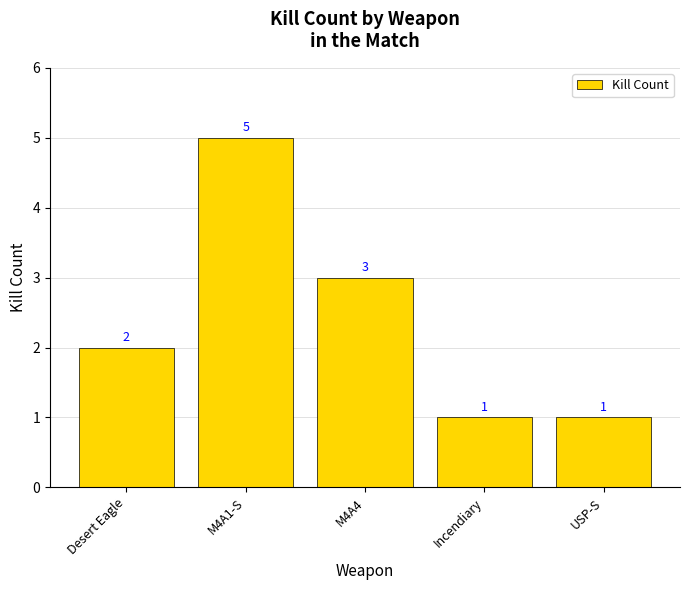

What is the average value?

2